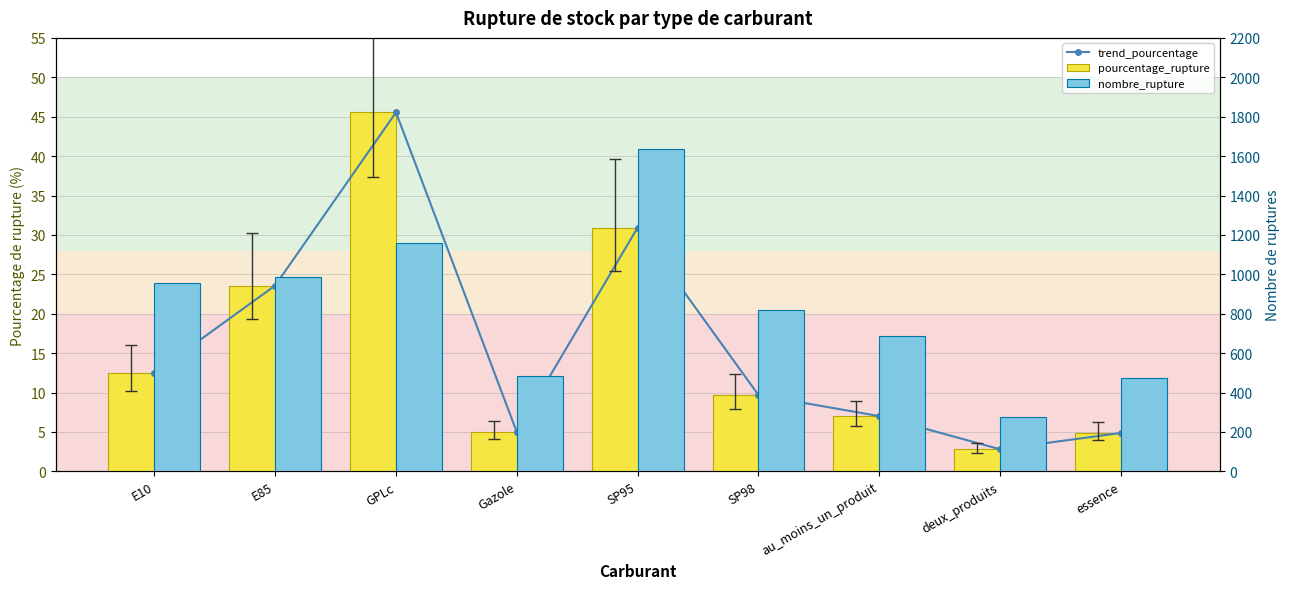

What are all the series names shown in the legend?

trend_pourcentage, pourcentage_rupture, nombre_rupture